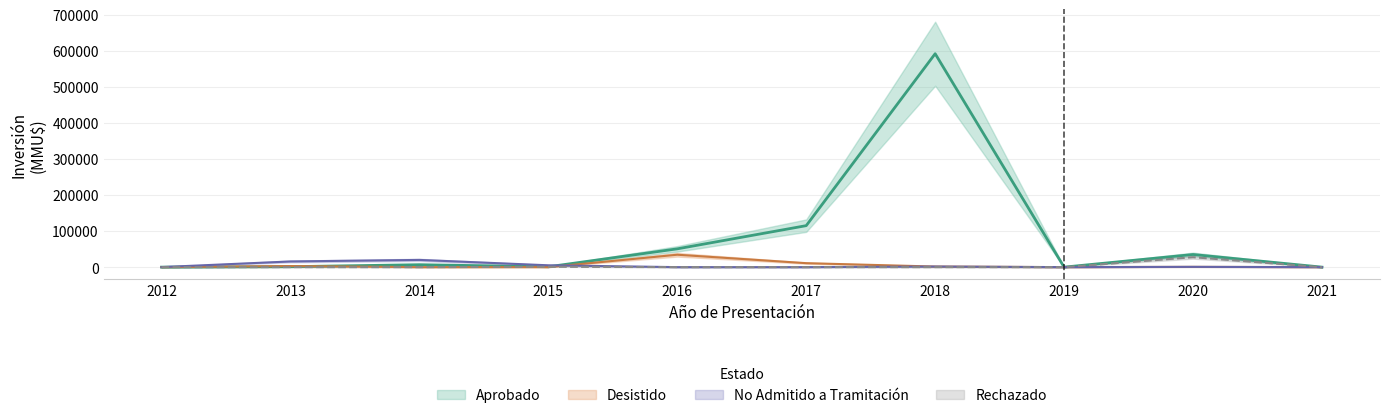

At how many categories does at least one series exceed 354185?

1